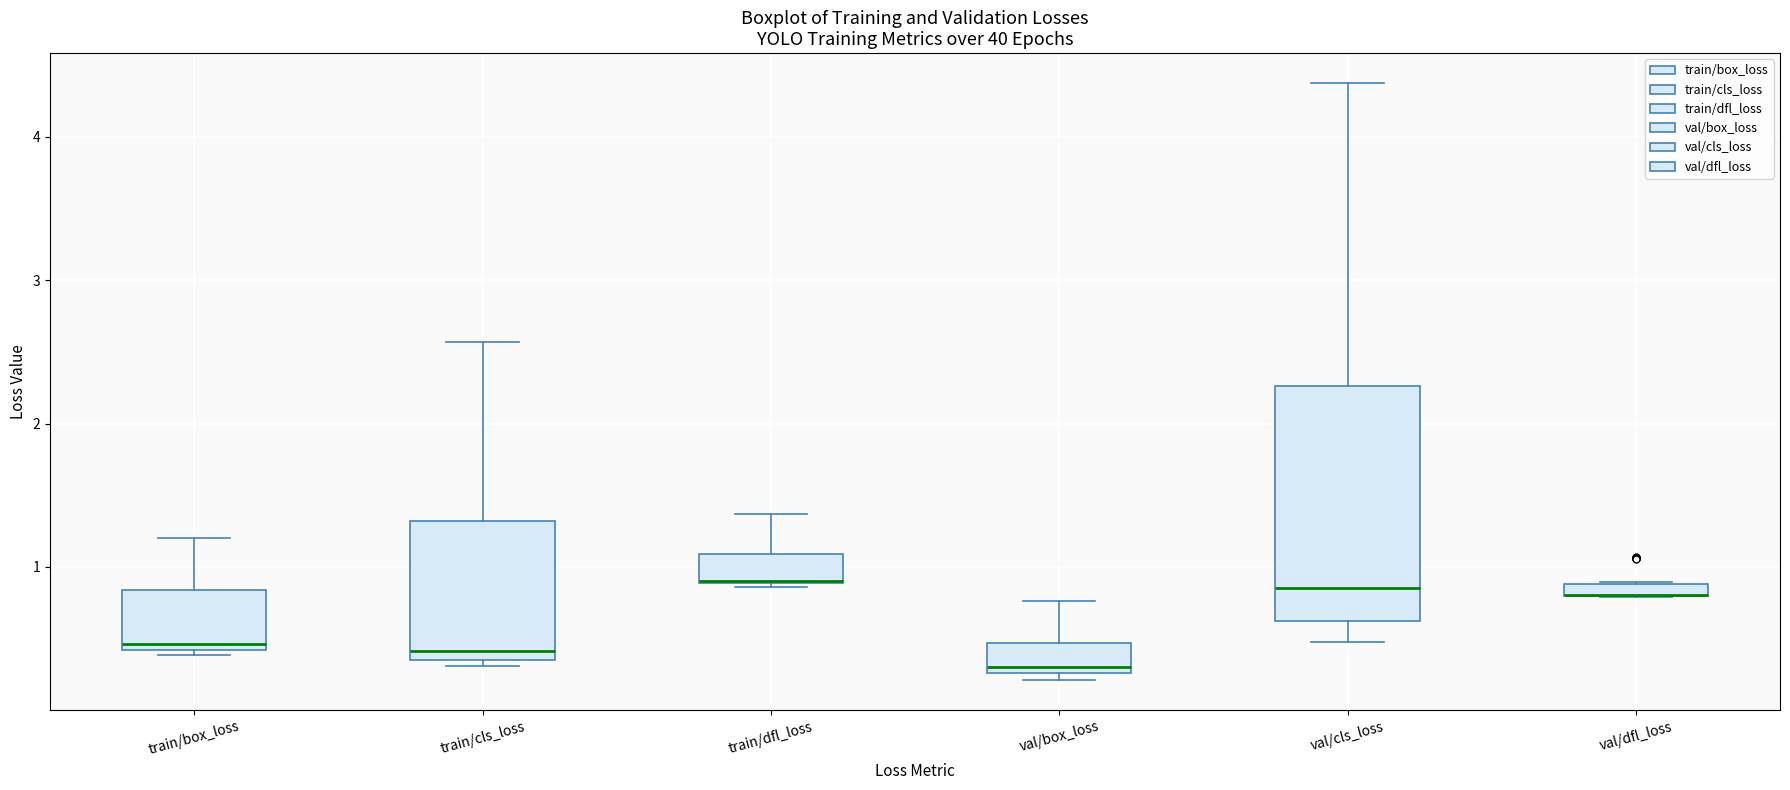

Which box is the tallest, from its lower edge to its upper edge?

val/cls_loss